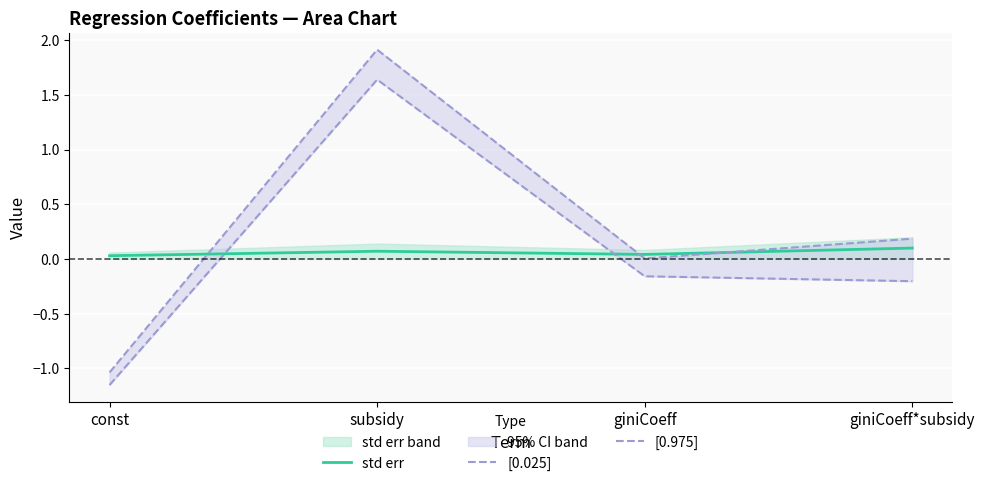

Between subsidy and giniCoeff*subsidy, which is larger?

giniCoeff*subsidy